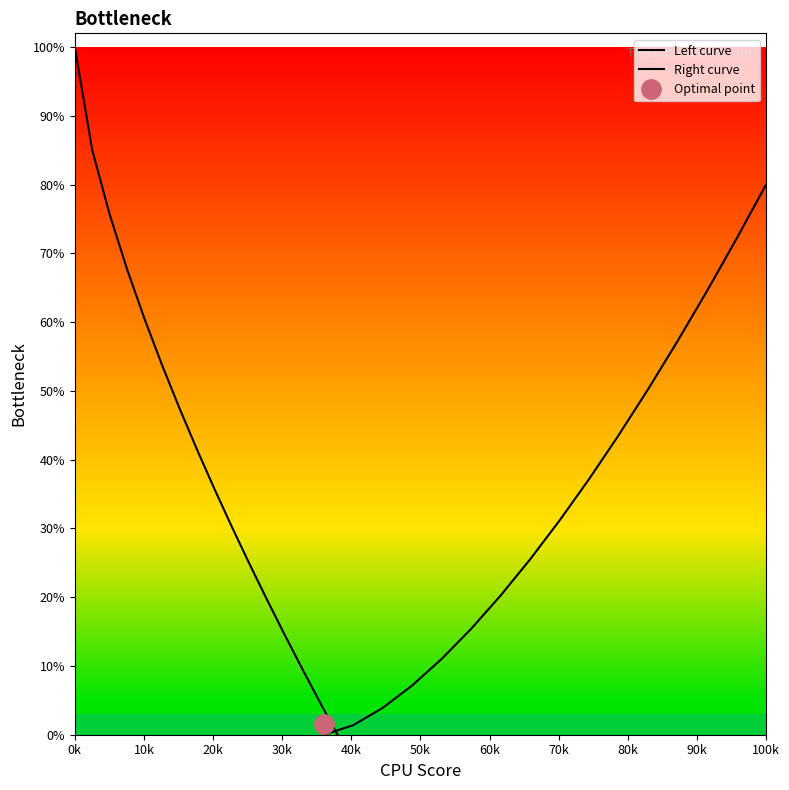

What is the label of the 6th point from the left?

50k